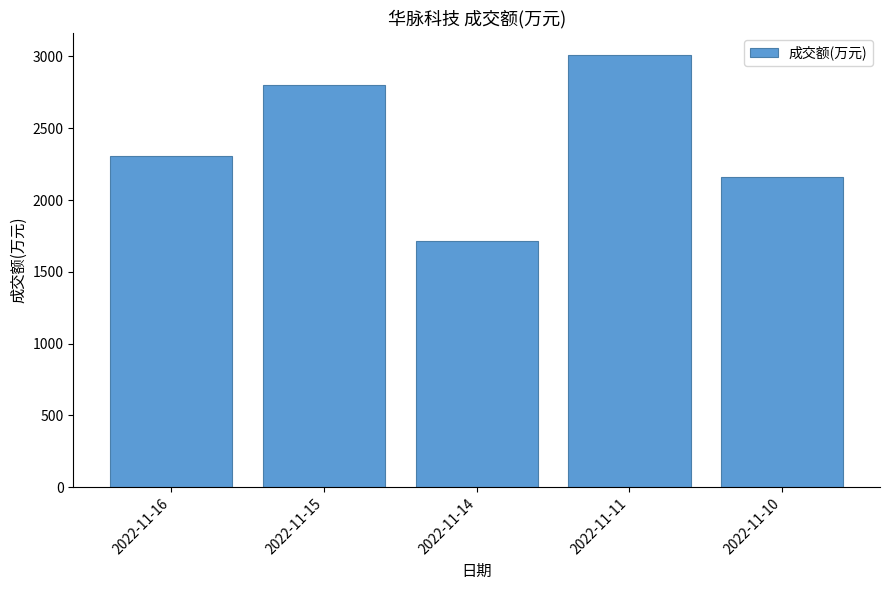

Reading left to right, what are all the values shown in this chart?

2305	2801	1717	3012	2160